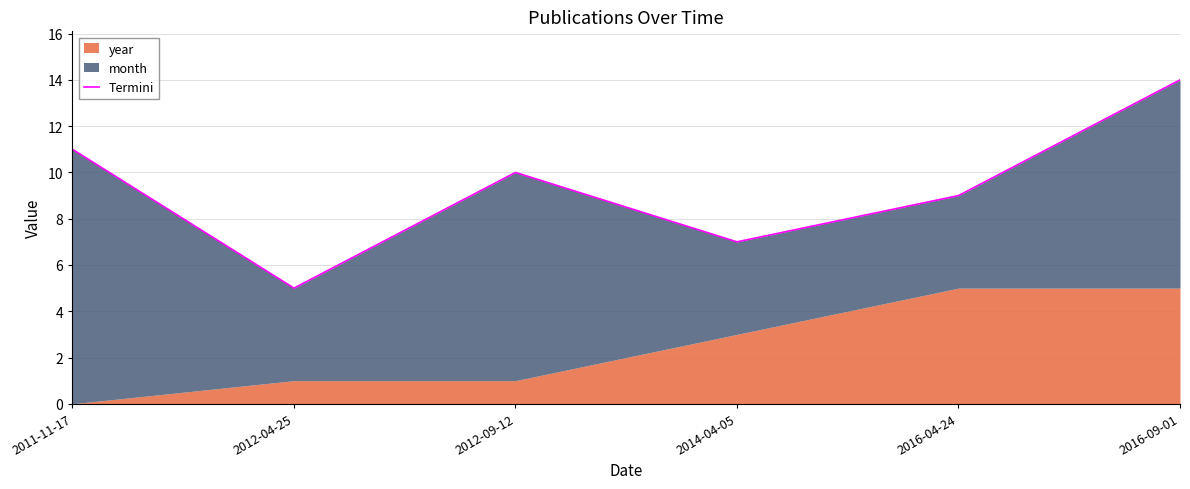

What is the maximum value shown in the chart?

14